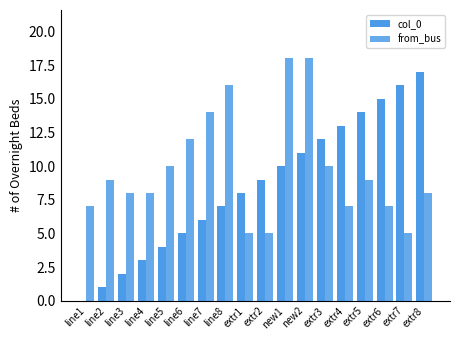

What is the difference between the highest and lowest values at new1?

8